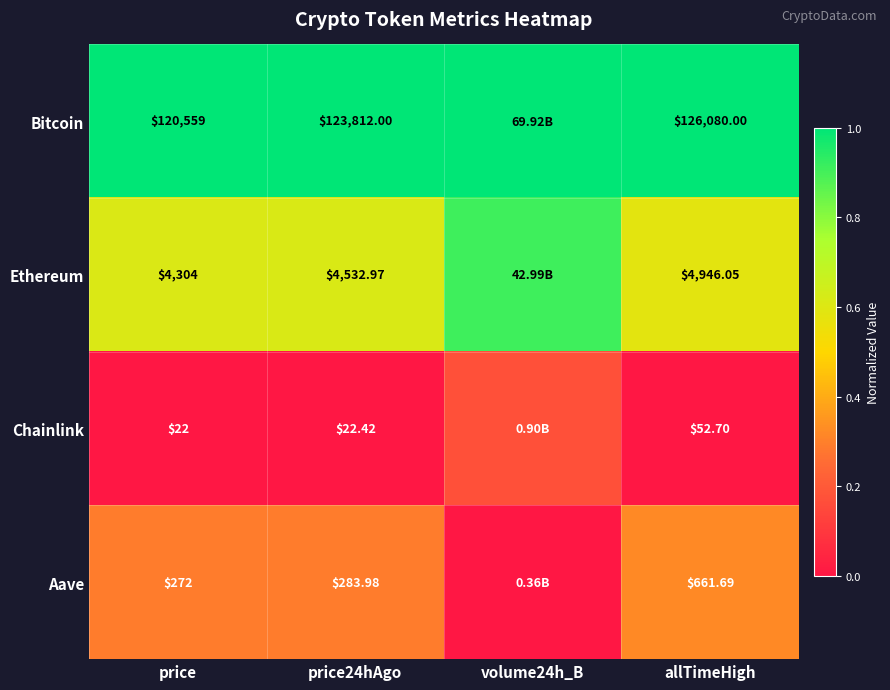

Where is Ethereum nearest to the value 0?

allTimeHigh